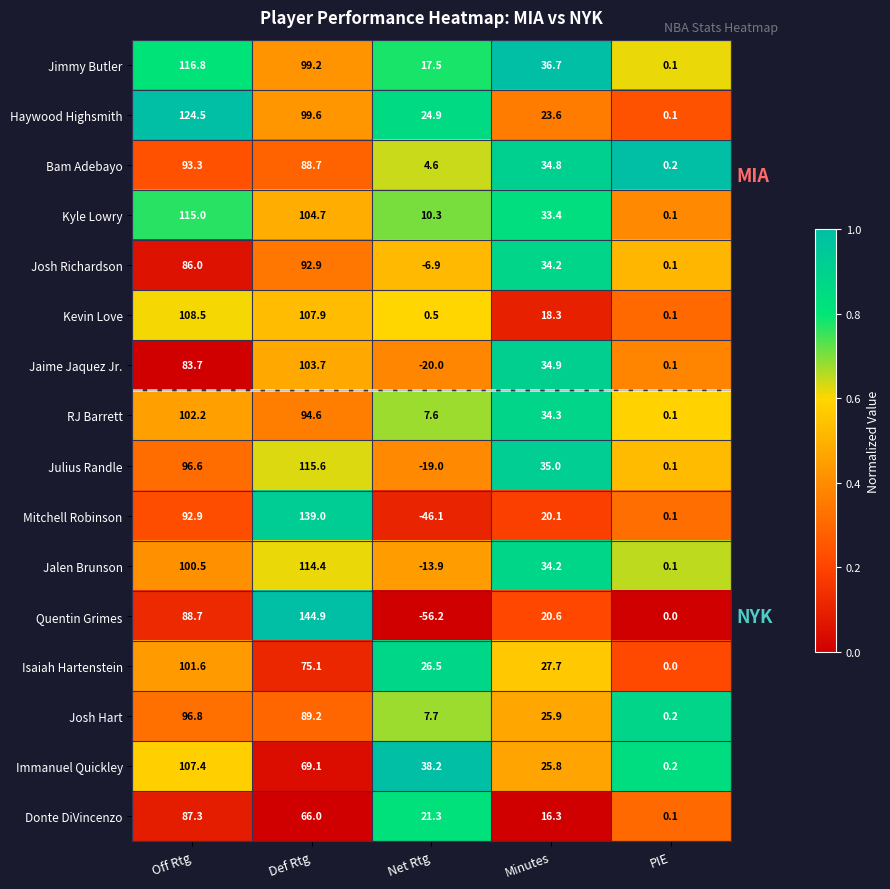

Count the number of categories in the chart.

5